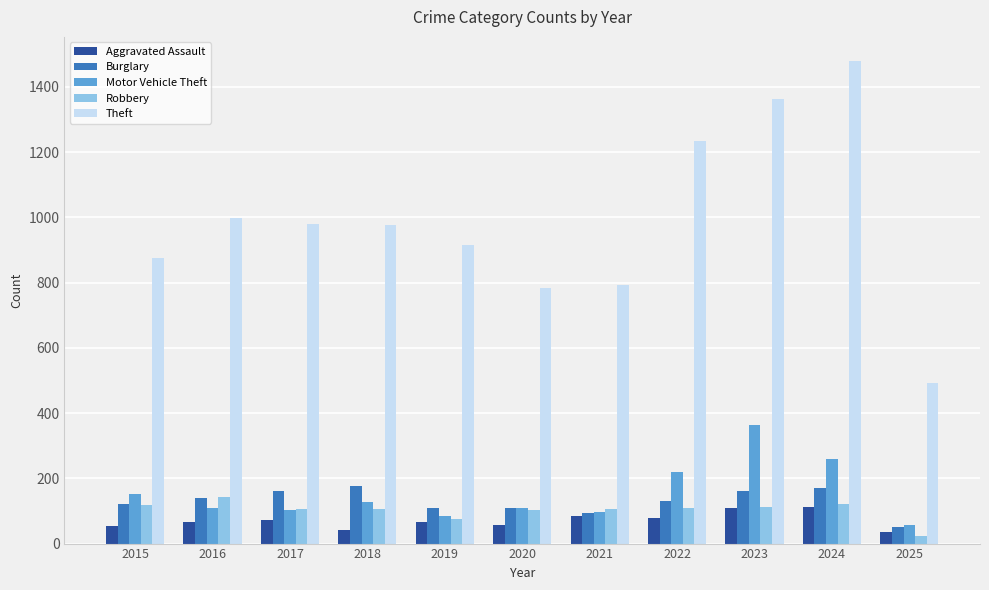

What is the value of the Aggravated Assault bar at the 10th from the left?

112